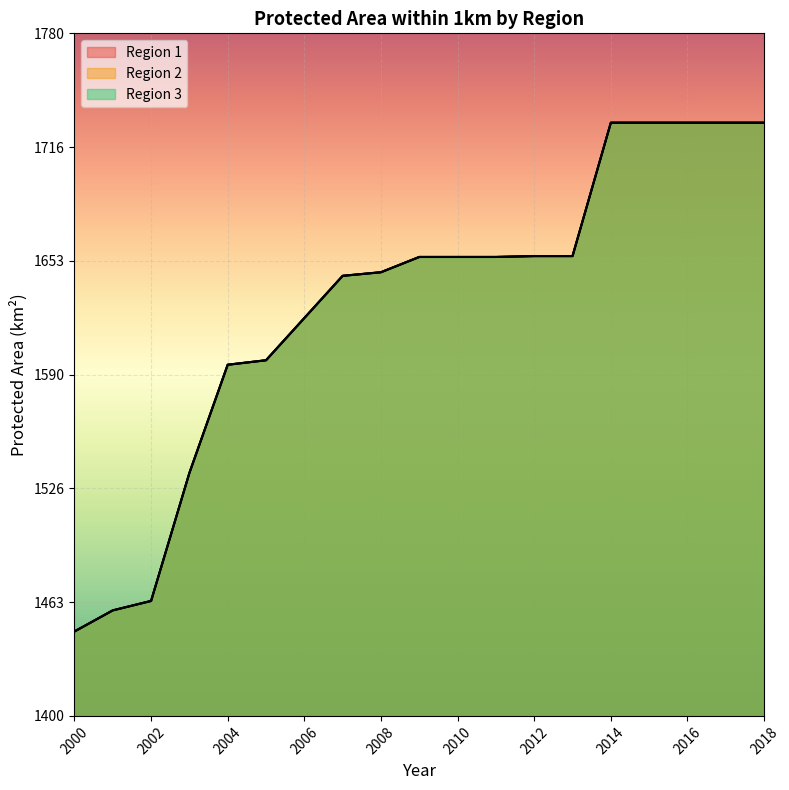

What is the total value across all series at 2004?

4786.5